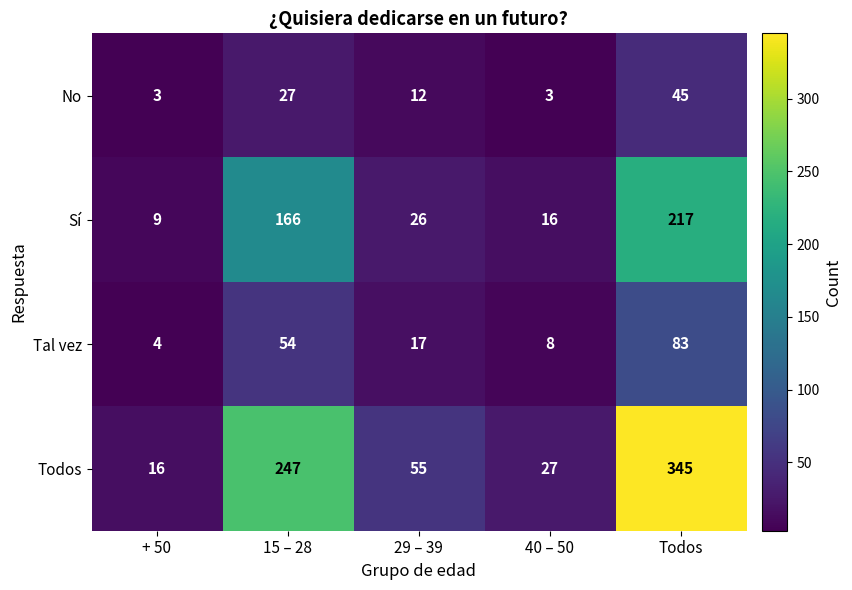

Which series changed the most between 15 – 28 and Todos?

Todos